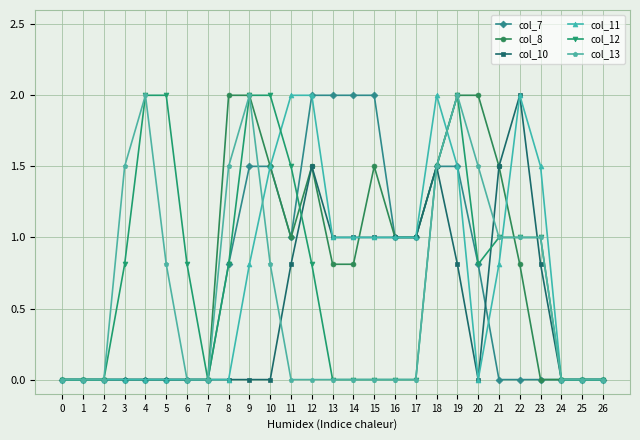

Reading left to right, what are all the values shown in this chart?

col_7: 0=0.0	1=0.0	2=0.0	3=0.0	4=0.0	5=0.0	6=0.0	7=0.0	8=0.8	9=1.5	10=1.5	11=1.0	12=2.0	13=2.0	14=2.0	15=2.0	16=1.0	17=1.0	18=1.5	19=1.5	20=0.8	21=0.0	22=0.0	23=0.0	24=0.0	25=0.0	26=0.0
col_8: 0=0.0	1=0.0	2=0.0	3=0.0	4=0.0	5=0.0	6=0.0	7=0.0	8=2.0	9=2.0	10=1.5	11=1.0	12=1.5	13=0.8	14=0.8	15=1.5	16=1.0	17=1.0	18=1.5	19=2.0	20=2.0	21=1.5	22=0.8	23=0.0	24=0.0	25=0.0	26=0.0
col_10: 0=0.0	1=0.0	2=0.0	3=0.0	4=0.0	5=0.0	6=0.0	7=0.0	8=0.0	9=0.0	10=0.0	11=0.8	12=1.5	13=1.0	14=1.0	15=1.0	16=1.0	17=1.0	18=1.5	19=0.8	20=0.0	21=1.5	22=2.0	23=0.8	24=0.0	25=0.0	26=0.0
col_11: 0=0.0	1=0.0	2=0.0	3=0.0	4=0.0	5=0.0	6=0.0	7=0.0	8=0.0	9=0.8	10=1.5	11=2.0	12=2.0	13=1.0	14=1.0	15=1.0	16=1.0	17=1.0	18=2.0	19=1.5	20=0.0	21=0.8	22=2.0	23=1.5	24=0.0	25=0.0	26=0.0
col_12: 0=0.0	1=0.0	2=0.0	3=0.8	4=2.0	5=2.0	6=0.8	7=0.0	8=0.8	9=2.0	10=2.0	11=1.5	12=0.8	13=0.0	14=0.0	15=0.0	16=0.0	17=0.0	18=1.5	19=2.0	20=0.8	21=1.0	22=1.0	23=1.0	24=0.0	25=0.0	26=0.0
col_13: 0=0.0	1=0.0	2=0.0	3=1.5	4=2.0	5=0.8	6=0.0	7=0.0	8=1.5	9=2.0	10=0.8	11=0.0	12=0.0	13=0.0	14=0.0	15=0.0	16=0.0	17=0.0	18=1.5	19=2.0	20=1.5	21=1.0	22=1.0	23=1.0	24=0.0	25=0.0	26=0.0